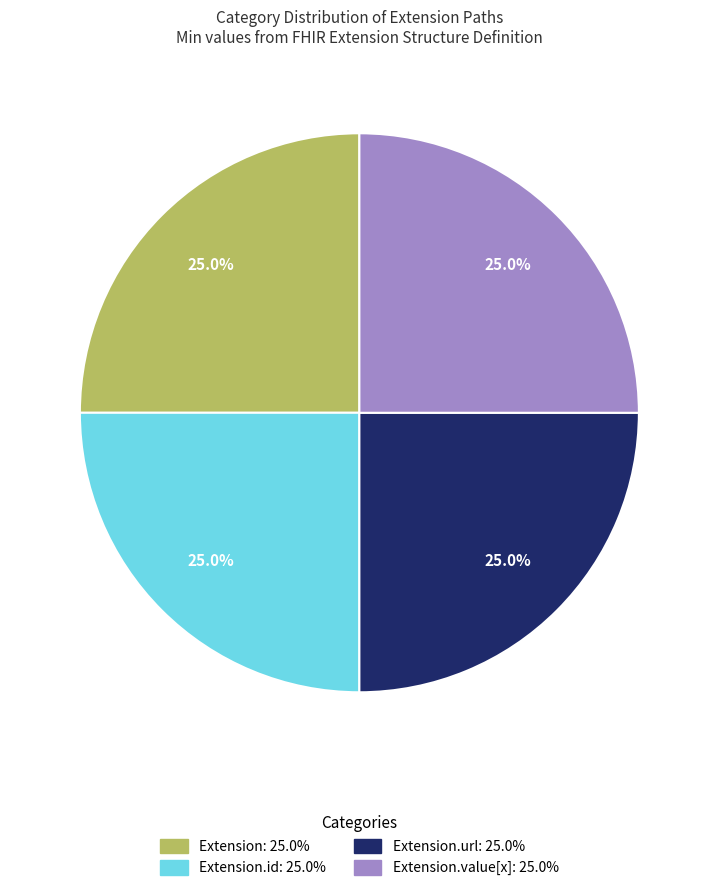

Is there any slice that represents more than half of the pie?

No